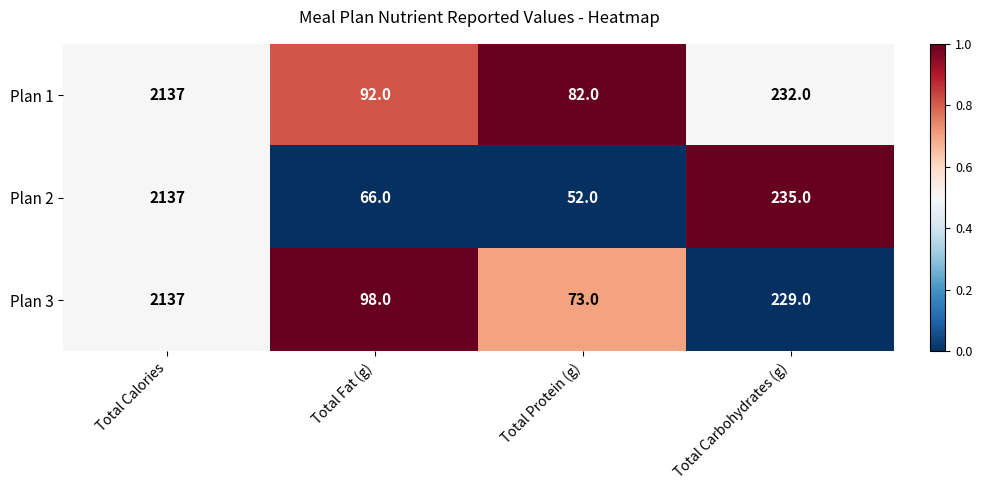

List the labels in order of Plan 1 value, smallest first.

Total Protein (g), Total Fat (g), Total Carbohydrates (g), Total Calories